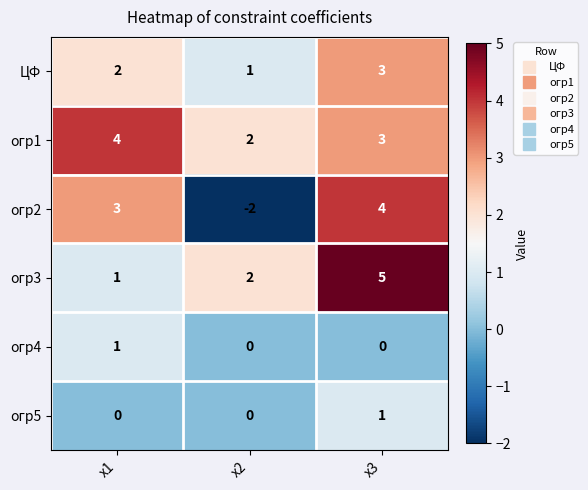

Which series has the largest range (max minus min)?

огр2